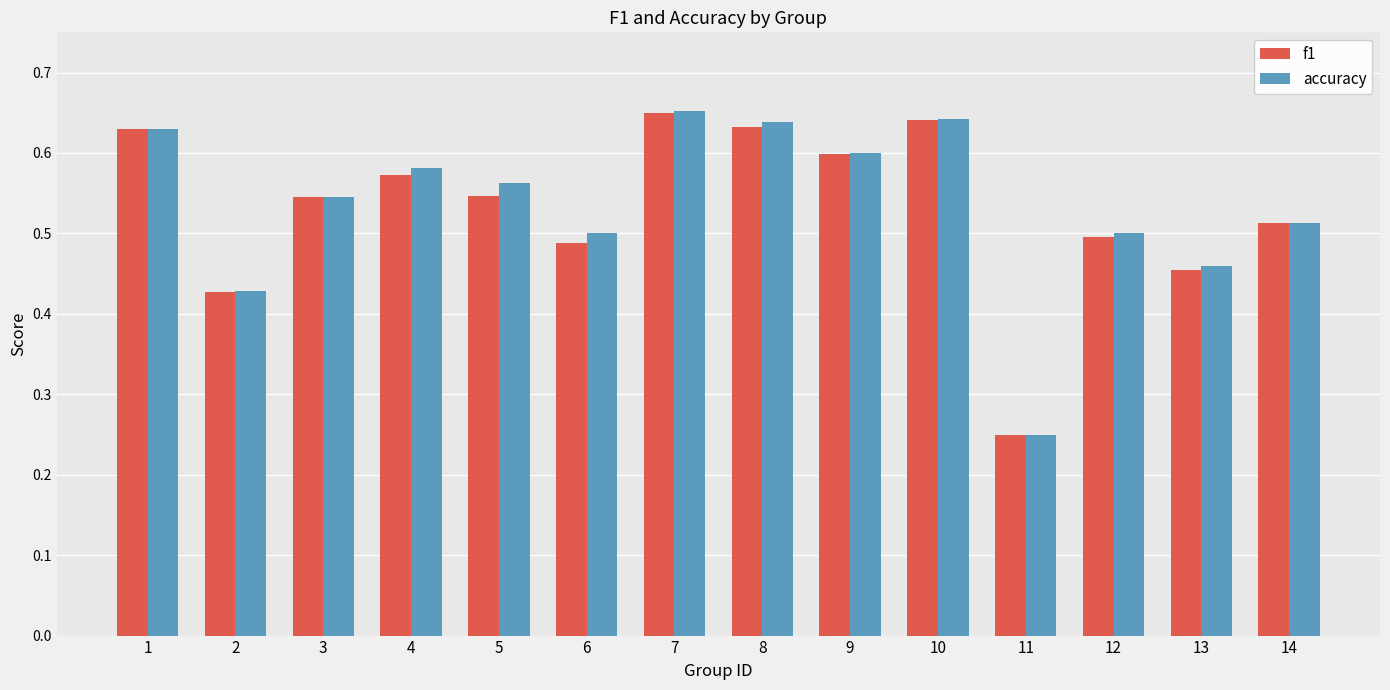

What is the sum of the f1 values at 4 and 5?

1.1